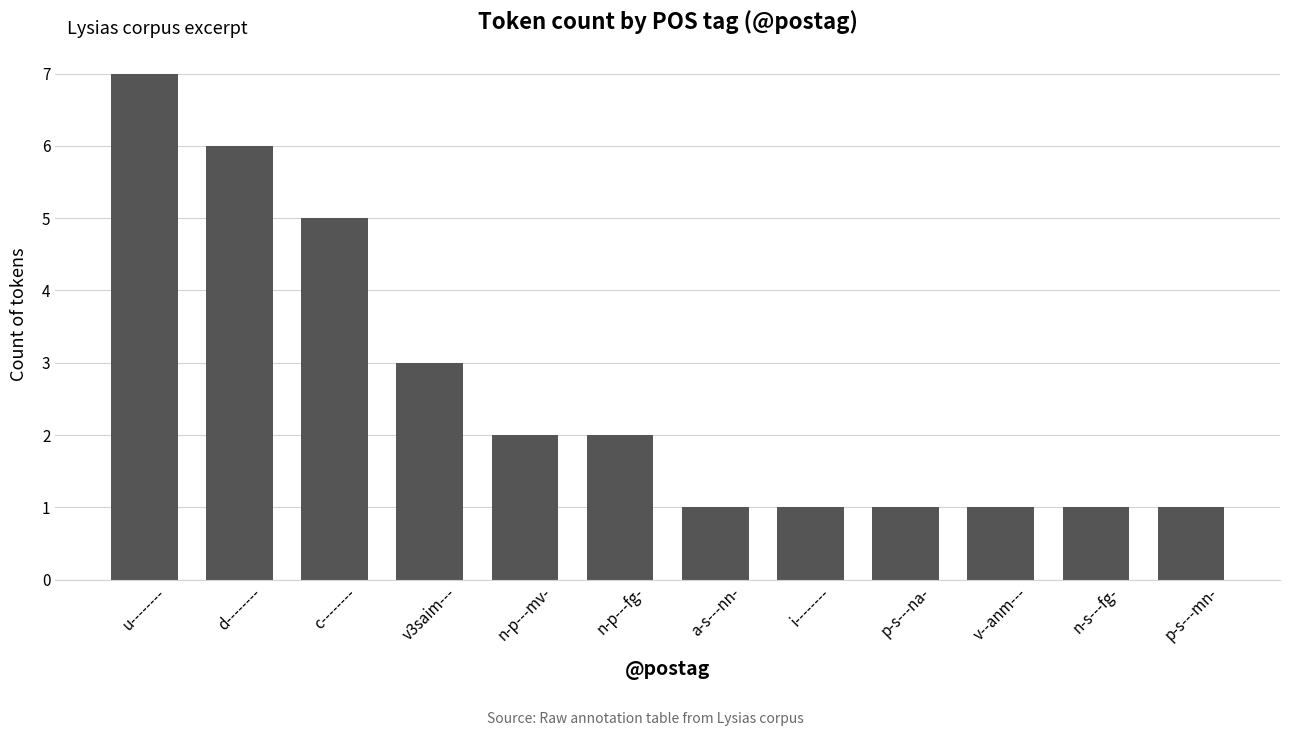

What is the smallest value displayed?

1